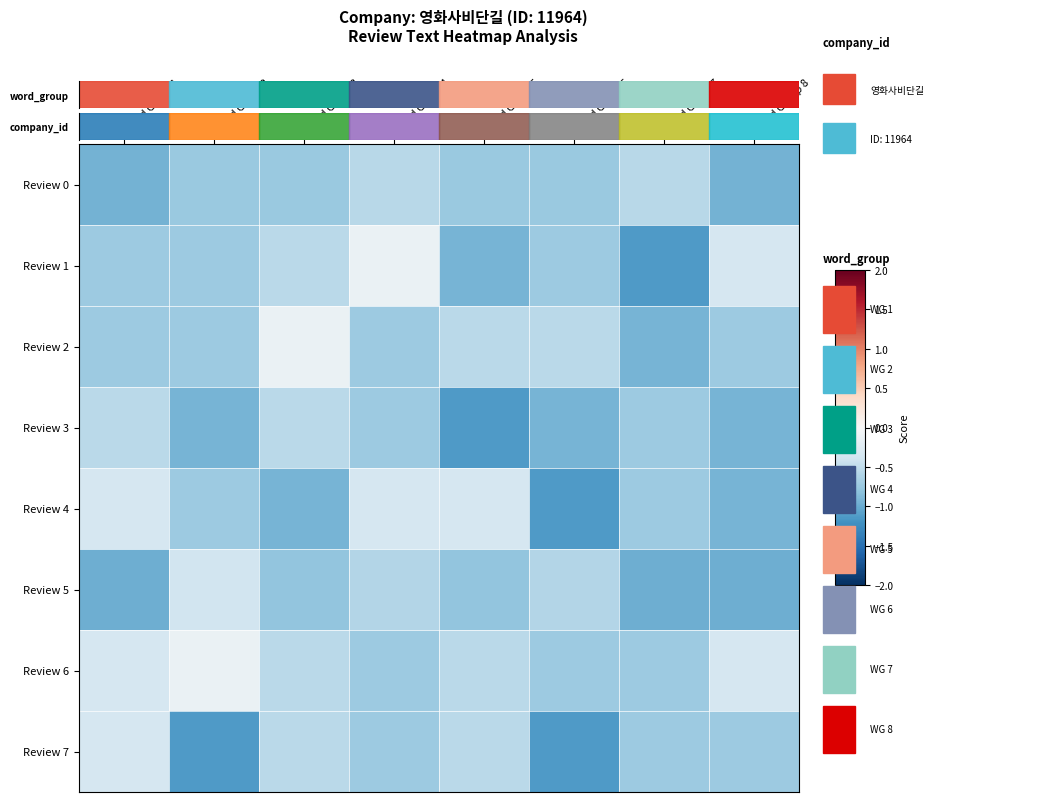

Which series has the largest range (max minus min)?

Review 1